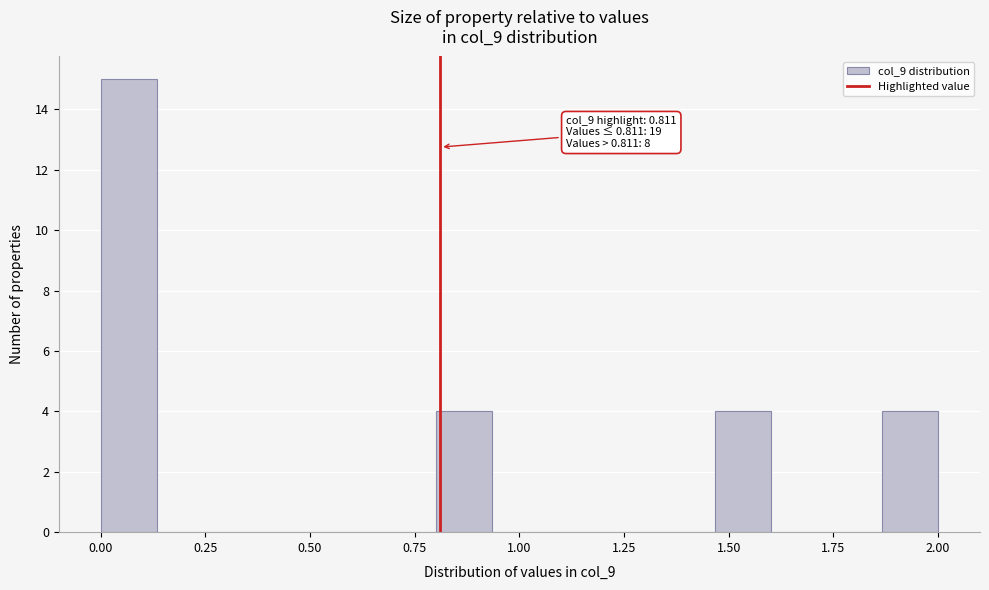

Around what value on the x-axis is the tallest bar? Give the approximate position of its centre, as read against the axis.

0.05